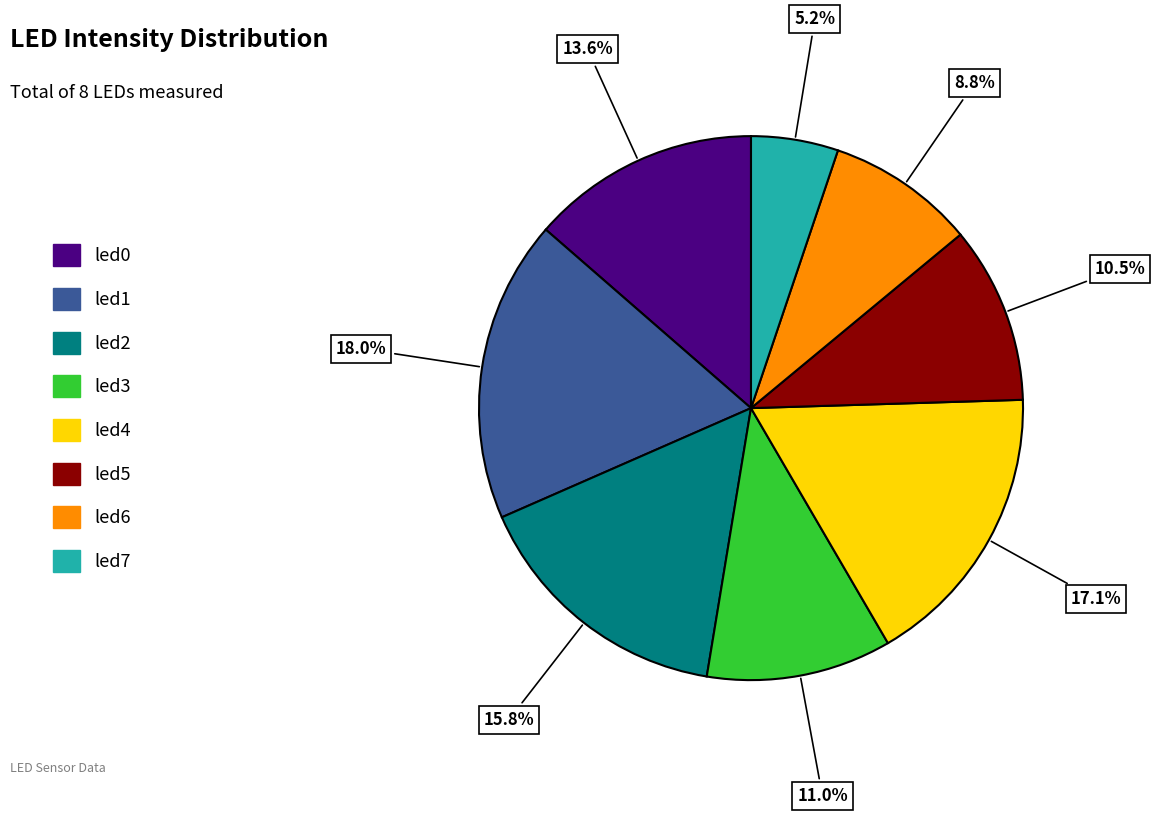

How many segments does this pie chart have?

8